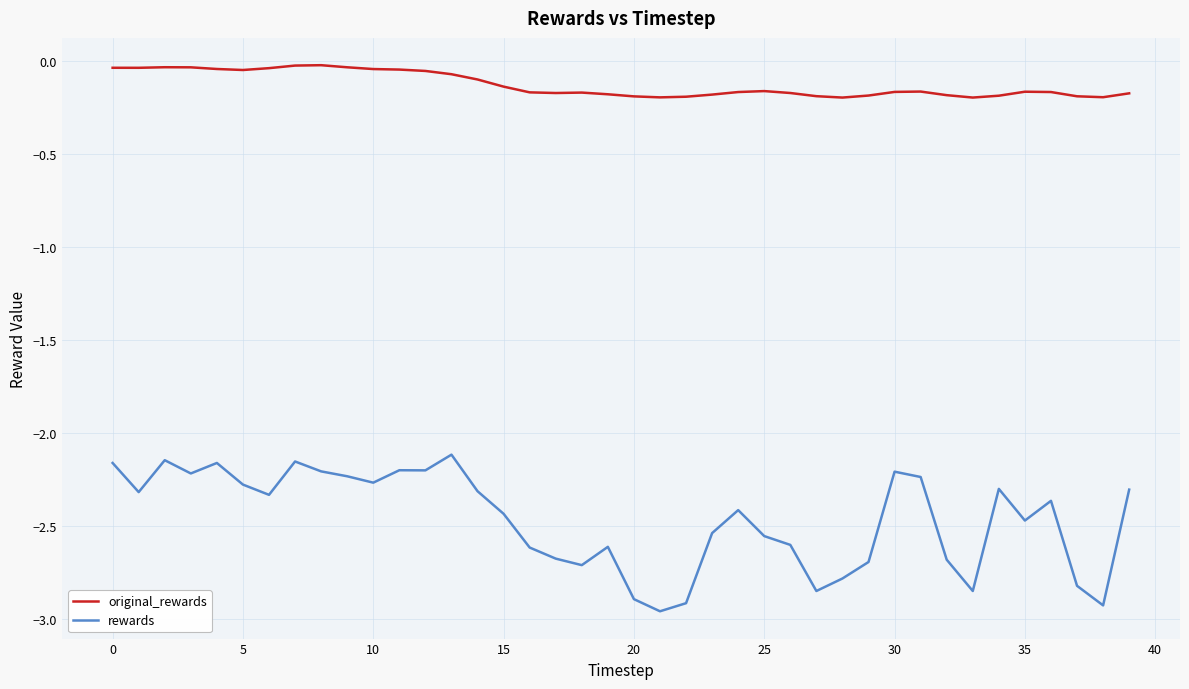

Which series has the largest total across all categories?

original_rewards